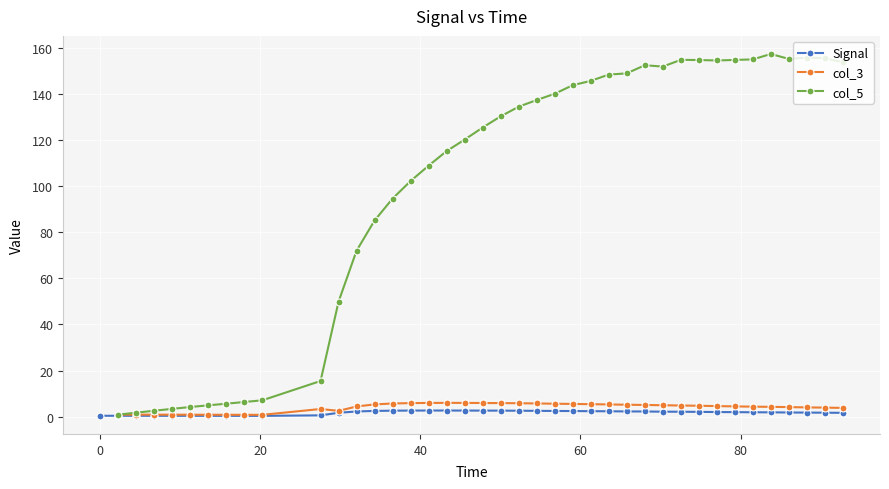

What is the value of the col_5 point at the 12th from the left?

72.0